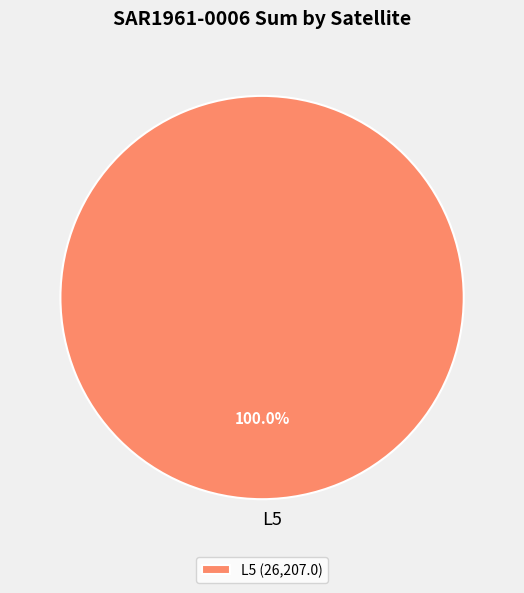

Does L5 account for over 50% of the chart?

Yes